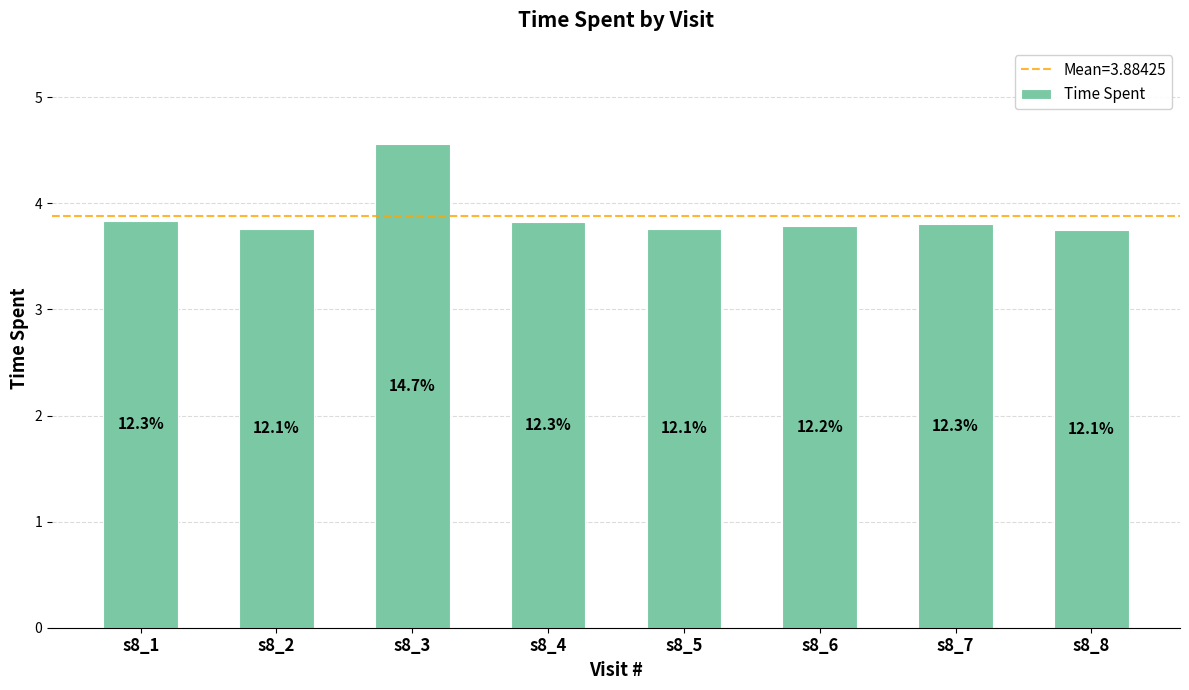

How many bars are there in total?

8